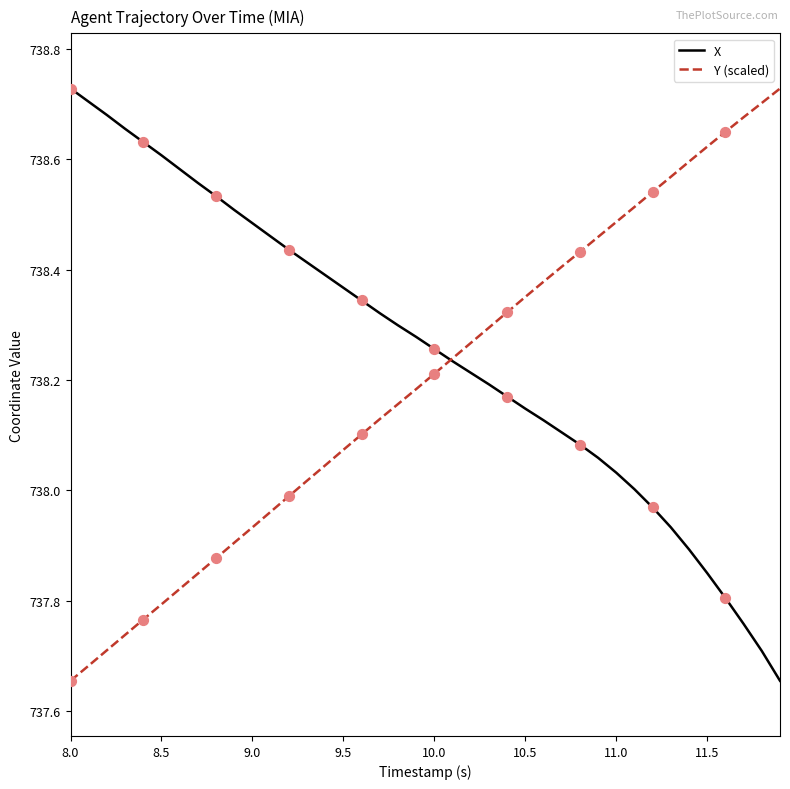

What are all the series names shown in the legend?

X, Y (scaled)